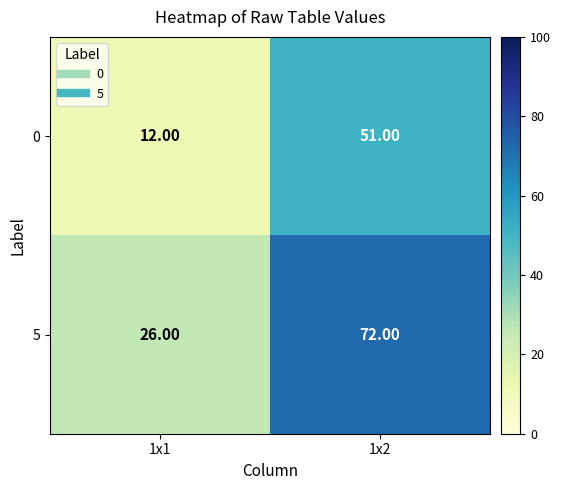

How many categories are shown in the chart?

2